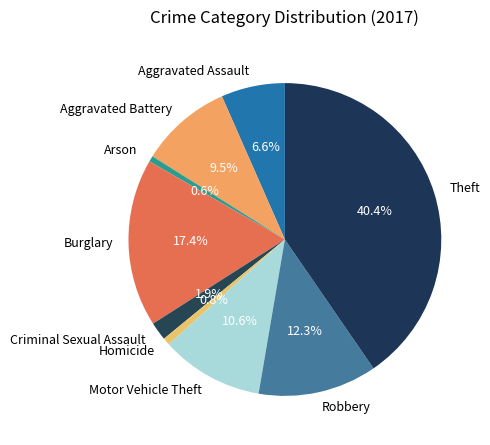

How much of the chart is everything except Criminal Sexual Assault?

98.1%